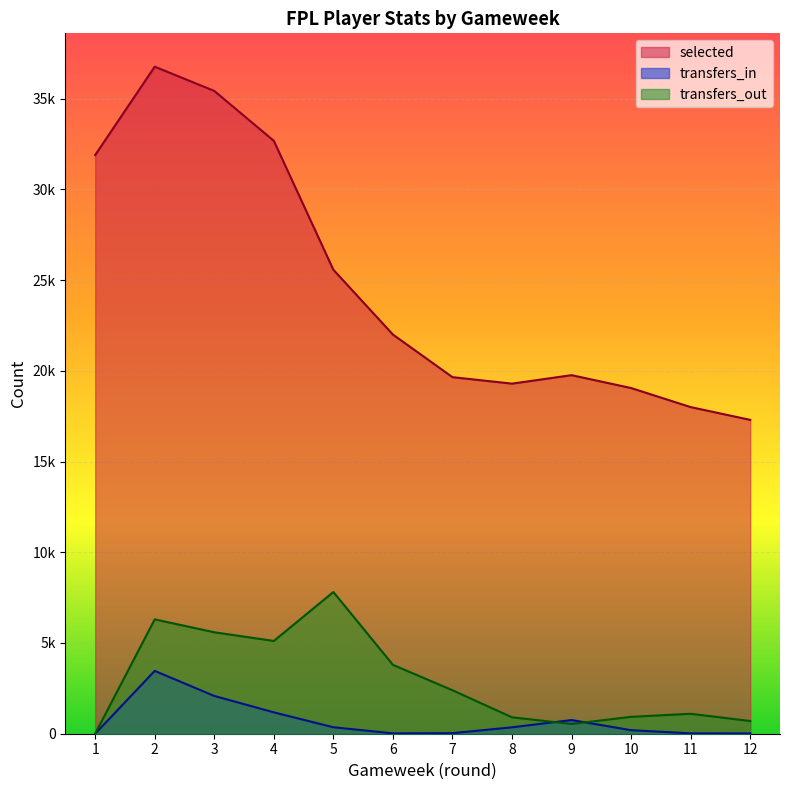

True or false: transfers_in and selected intersect in this chart.

False